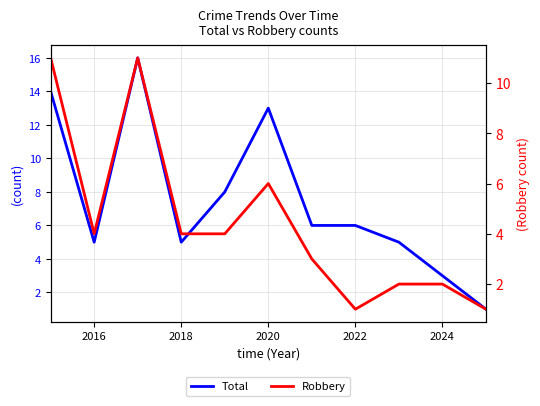

True or false: Total and Robbery cross at least once.

False